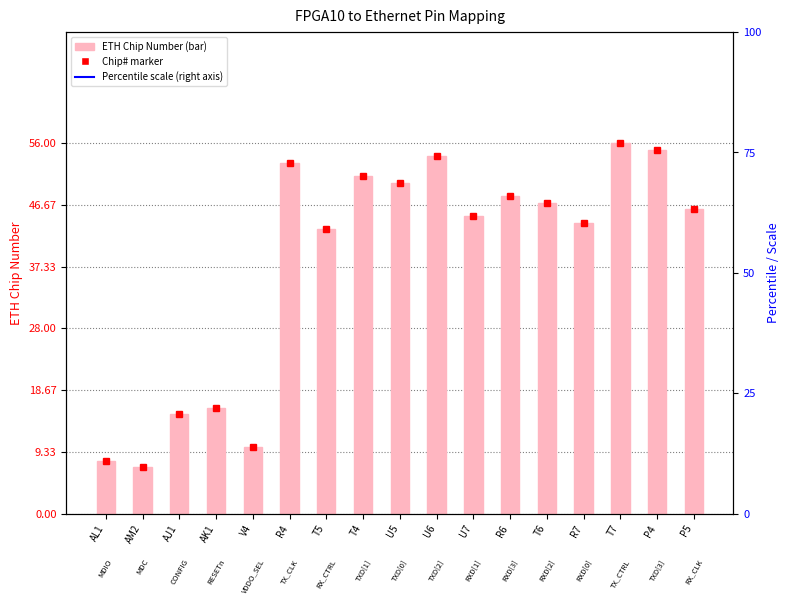

What is the average value?

38